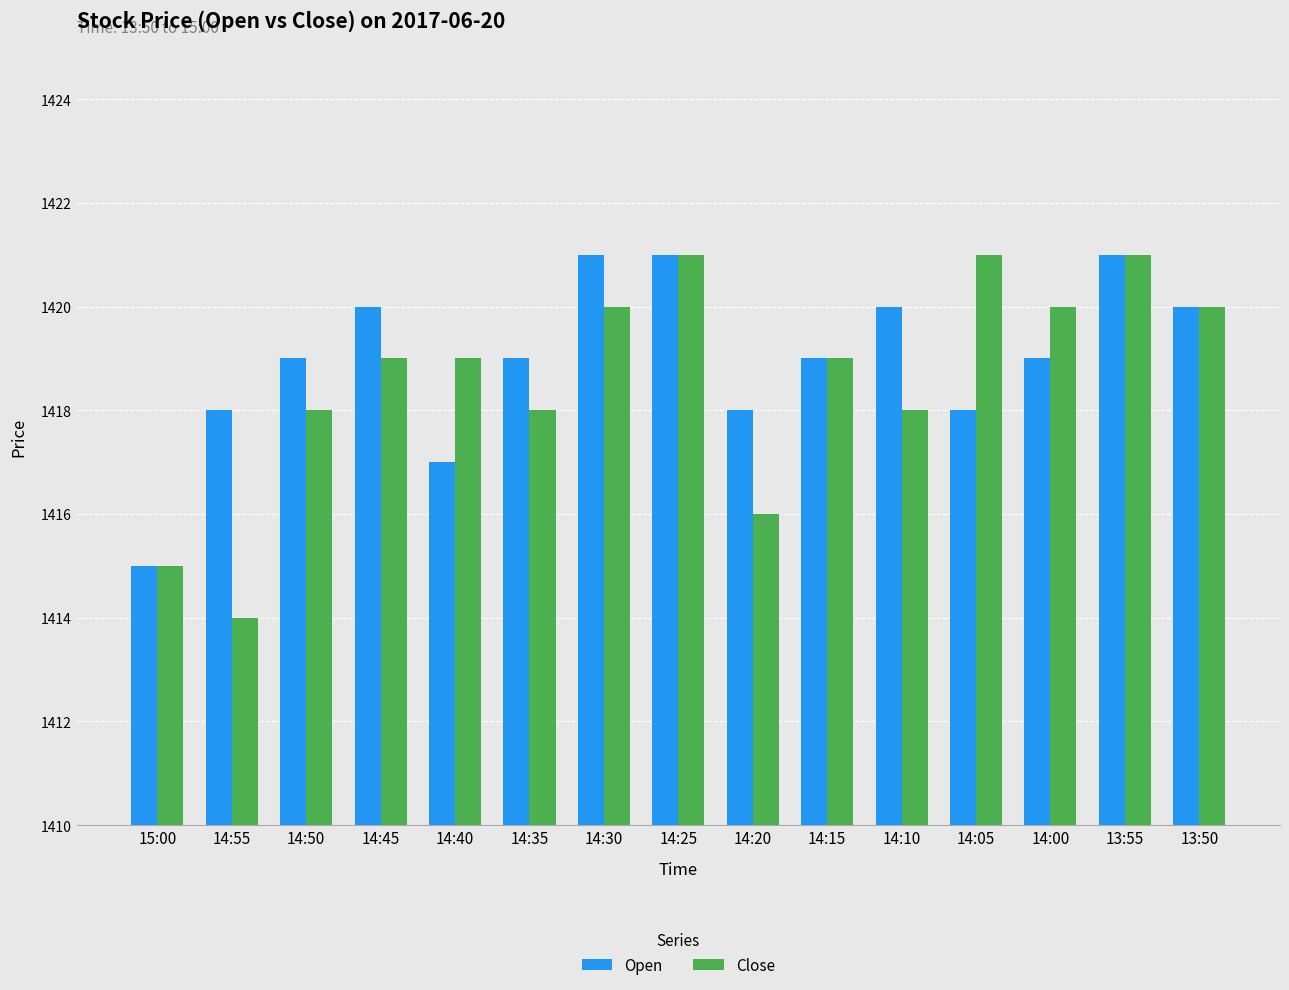

Read the Close value at 13:50.

1420